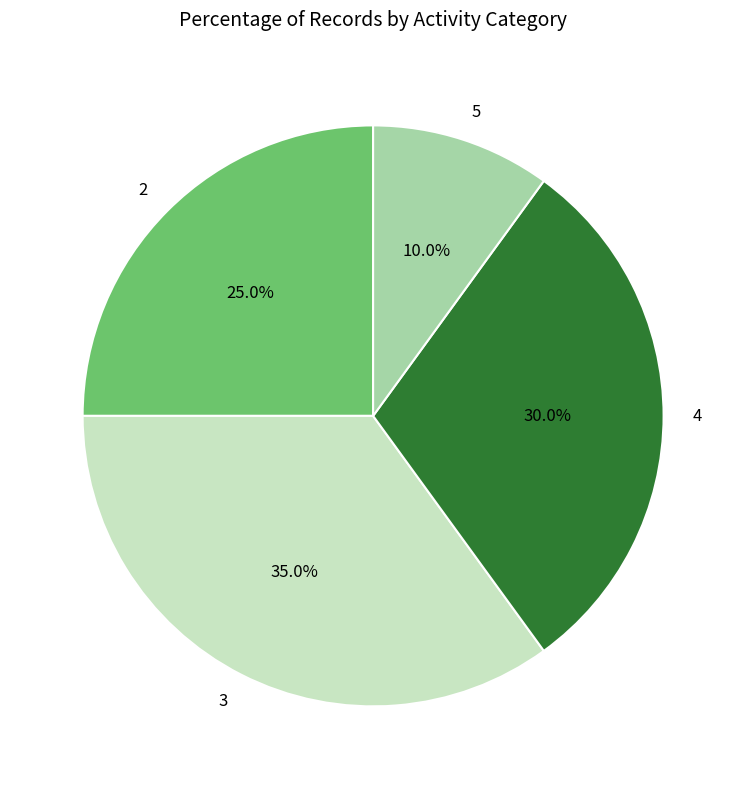

True or false: 4 accounts for 30% of the total.

True